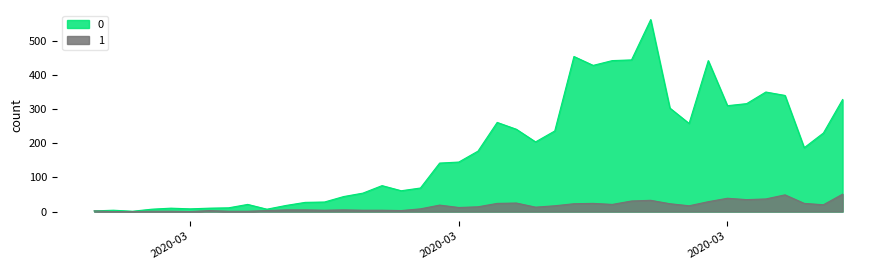

List the series in order of their overall mean, highest first.

0, 1